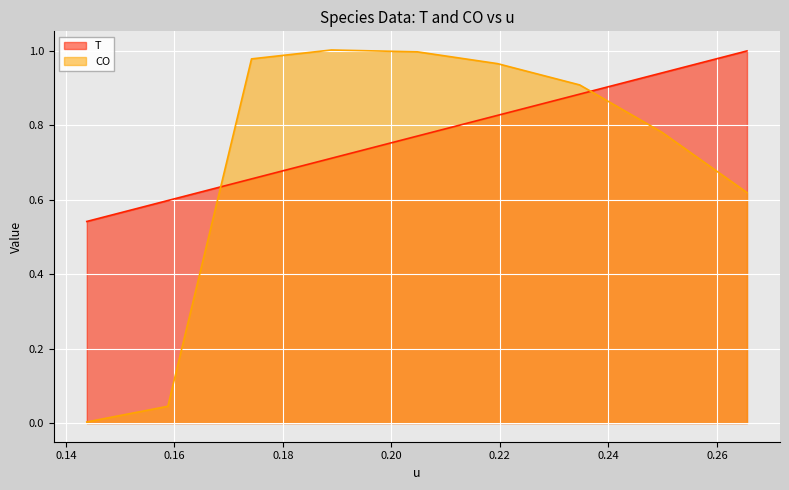

After their last crossing, which series has the higher values: T or CO?

T